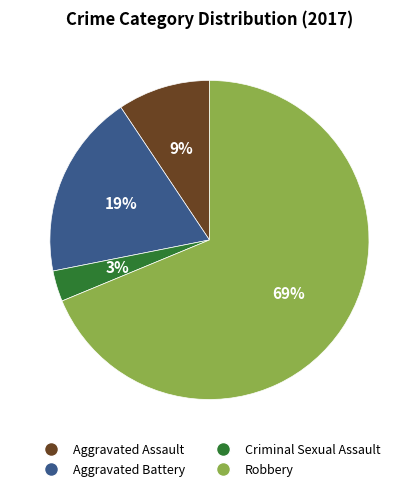

Is Aggravated Assault the majority of the pie?

No